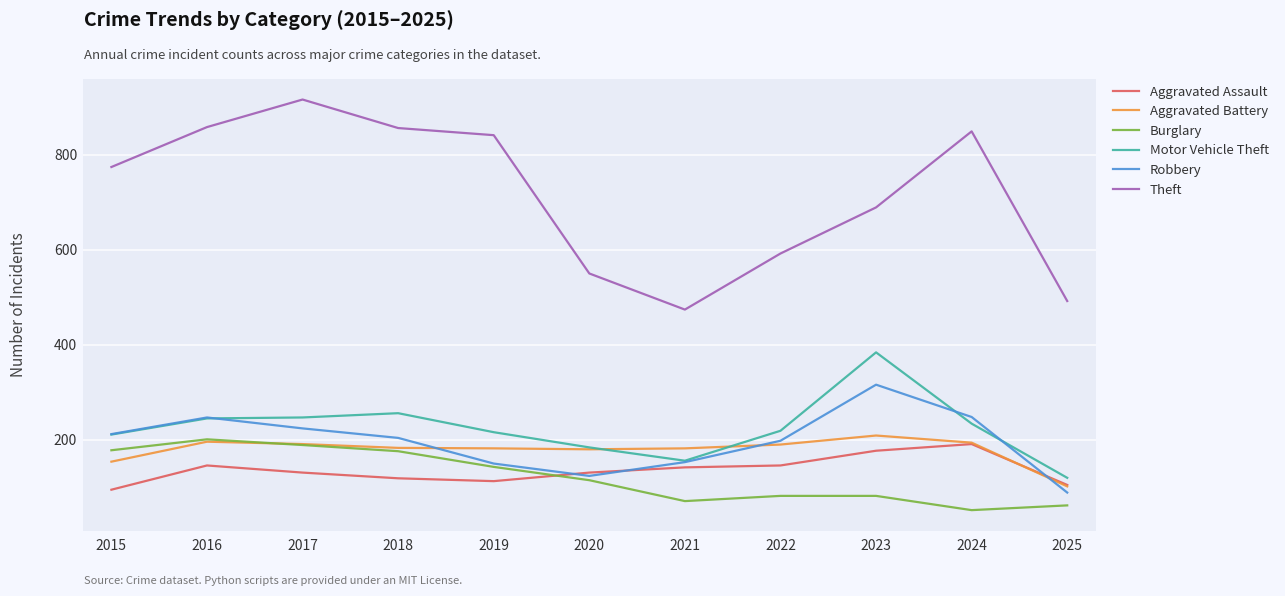

Is the value of Robbery at 2015 greater than the value of Aggravated Assault at 2015?

Yes